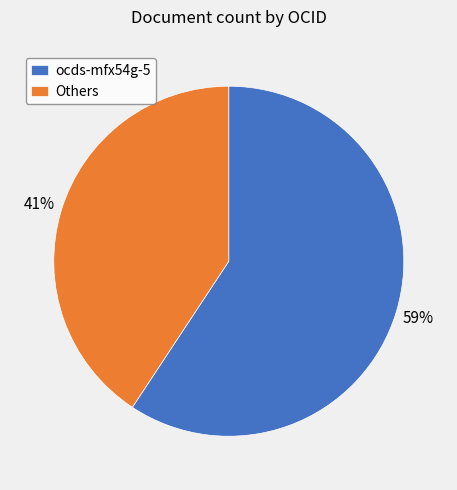

To the nearest percent, what is the combined percentage of ocds-mfx54g-5 and Others?

100%